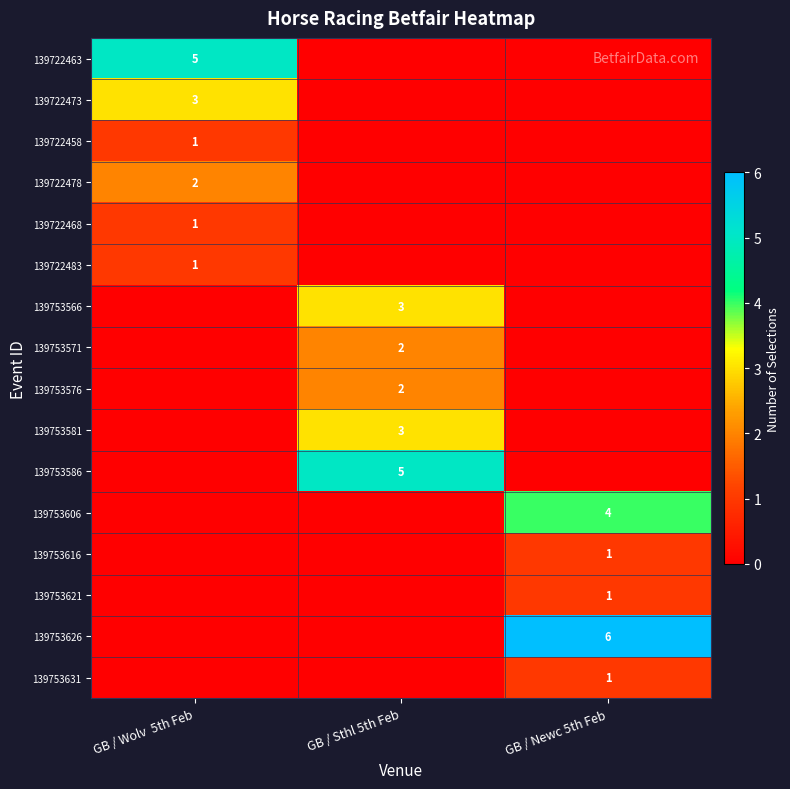

The value of 139753621 at GB / Newc 5th Feb is 2. True or false?

False